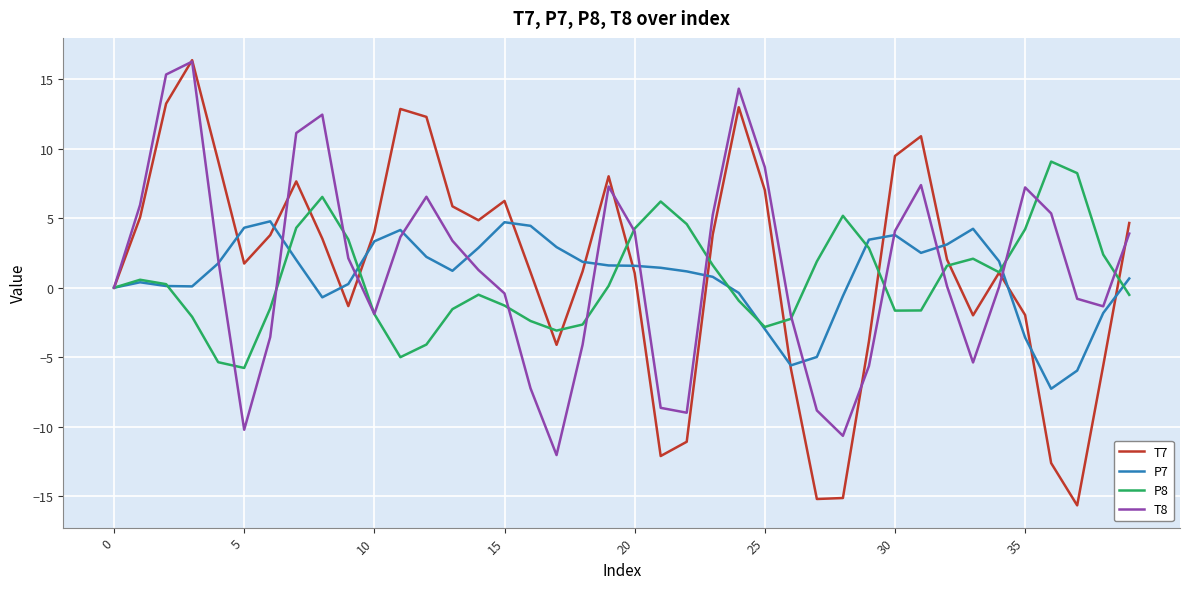

What is the minimum value shown in the chart?

-15.7